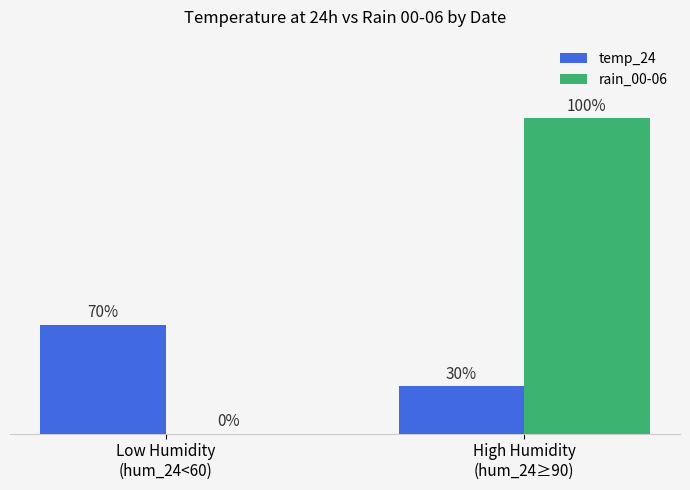

What are all the series names shown in the legend?

temp_24, rain_00-06